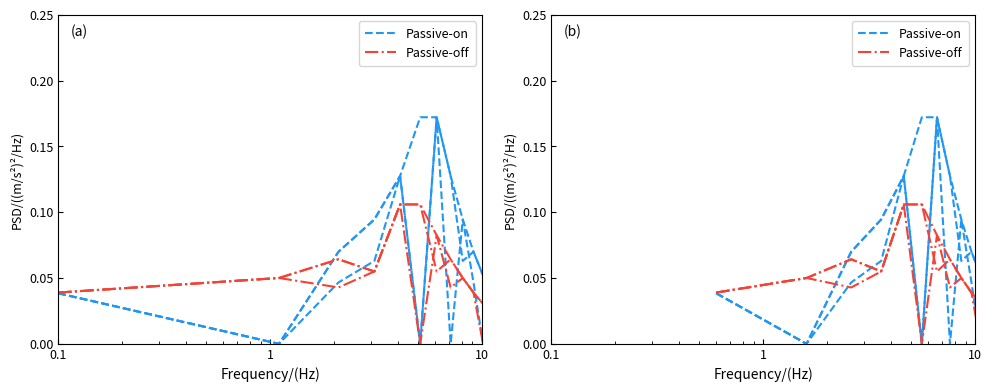

Rank the series at 0.1 from highest to lowest value.

Passive-off, Passive-on